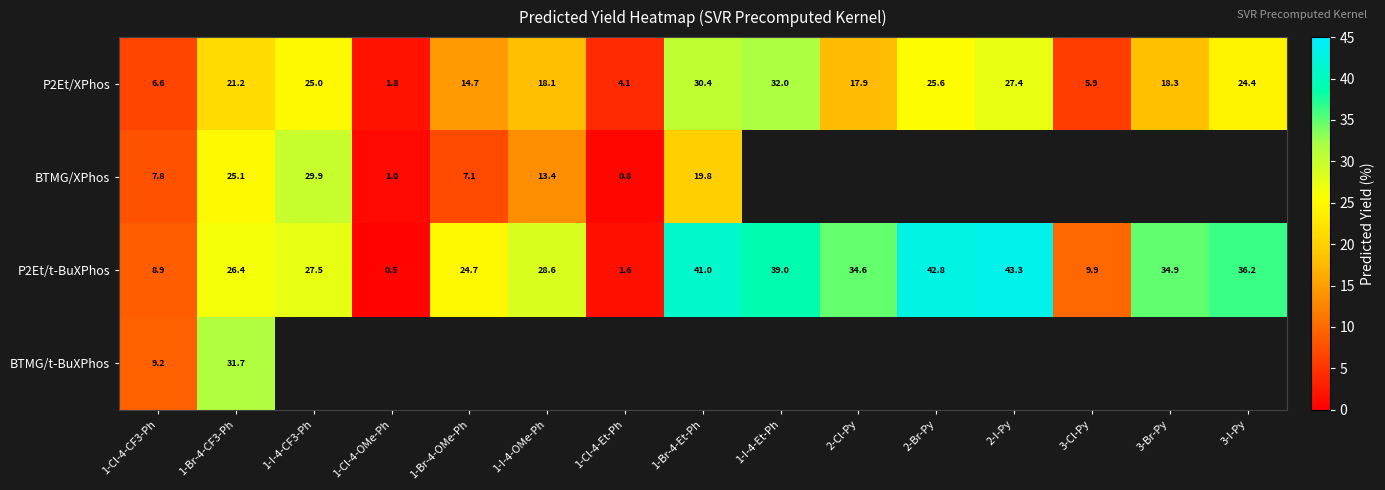

What is the difference between the second highest and second lowest values in the P2Et/t-BuXPhos series?

41.2